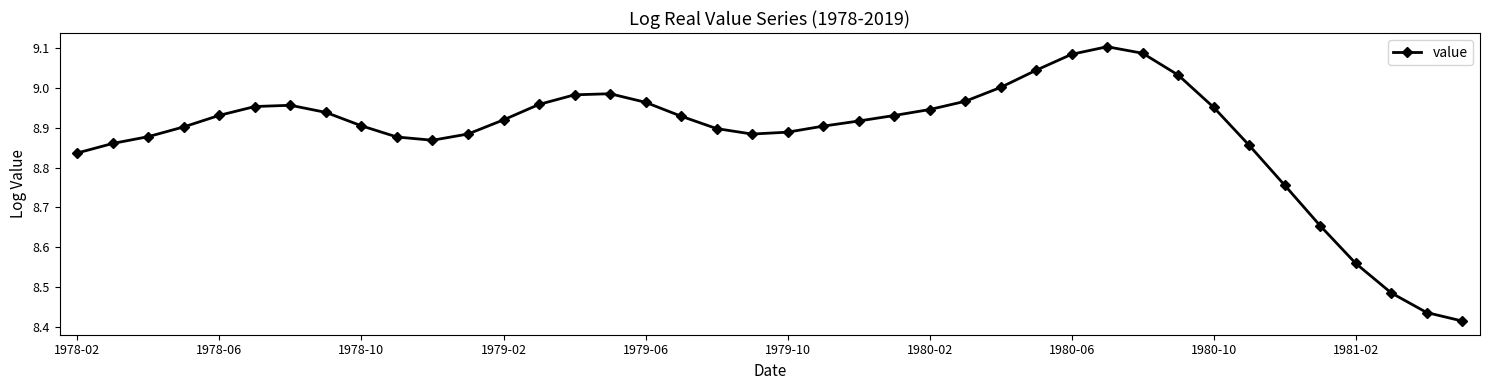

Count the number of data series in this chart.

1